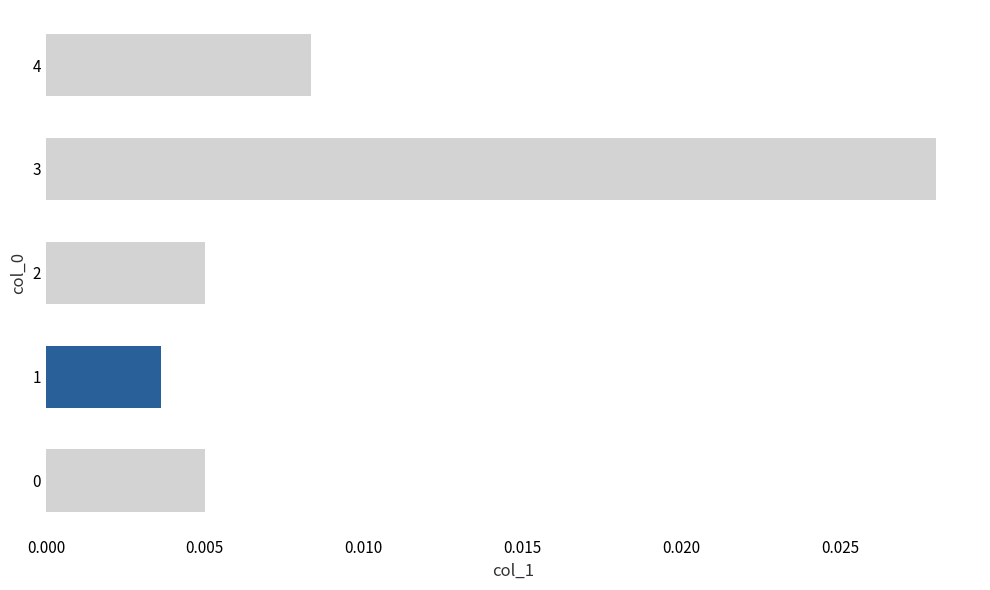

Between 1 and 4, which is larger?

4